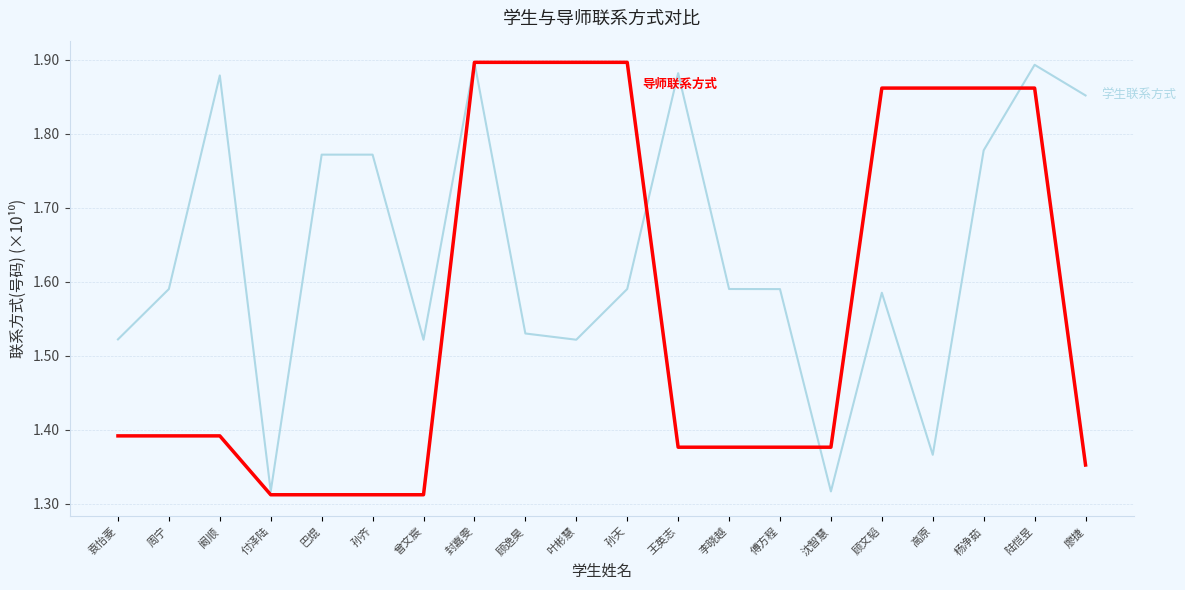

What is the difference between the highest and lowest values at 阚顺?

0.5